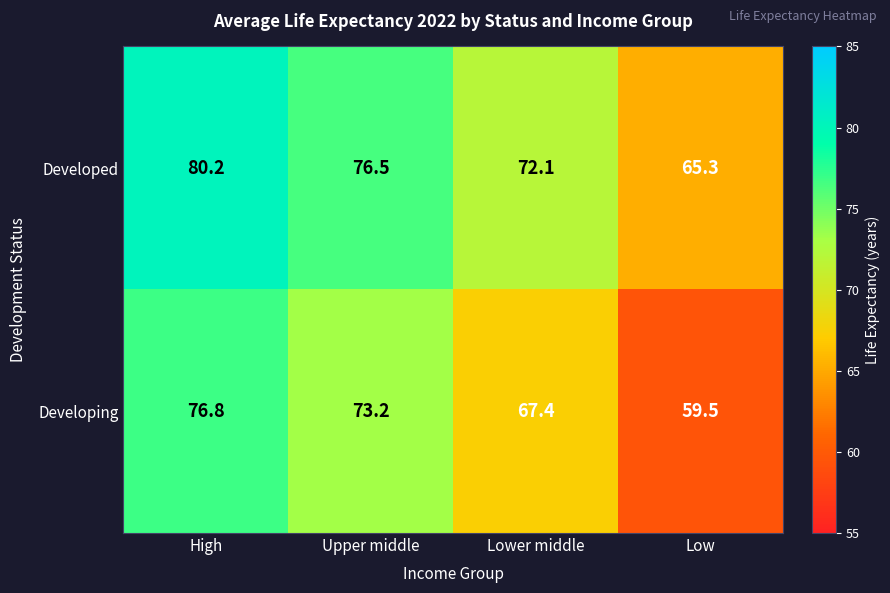

What is the greatest value displayed?

80.2